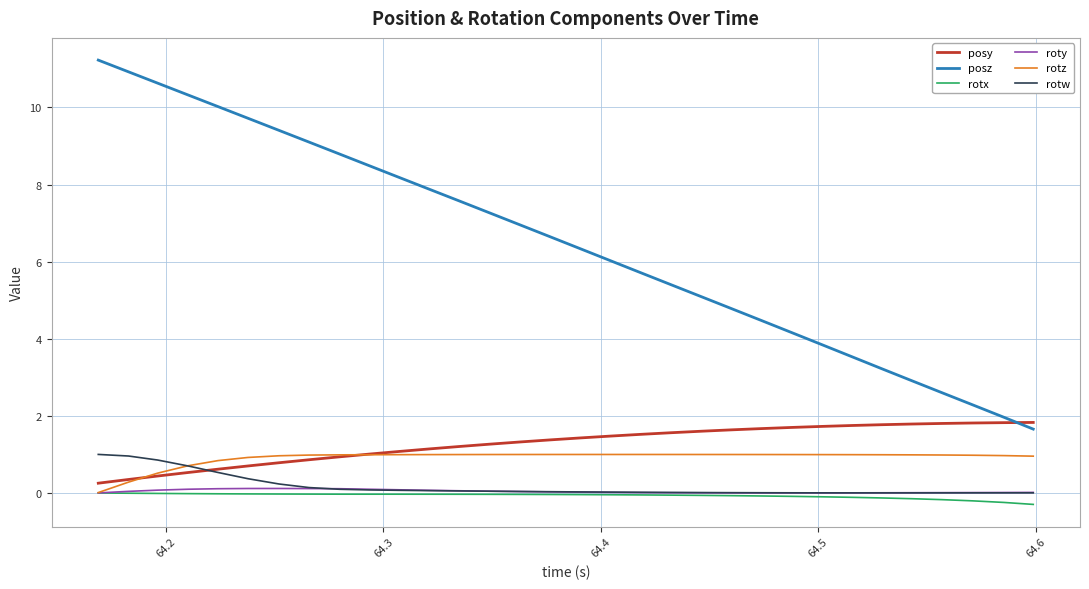

What is the maximum value for posy?

1.8